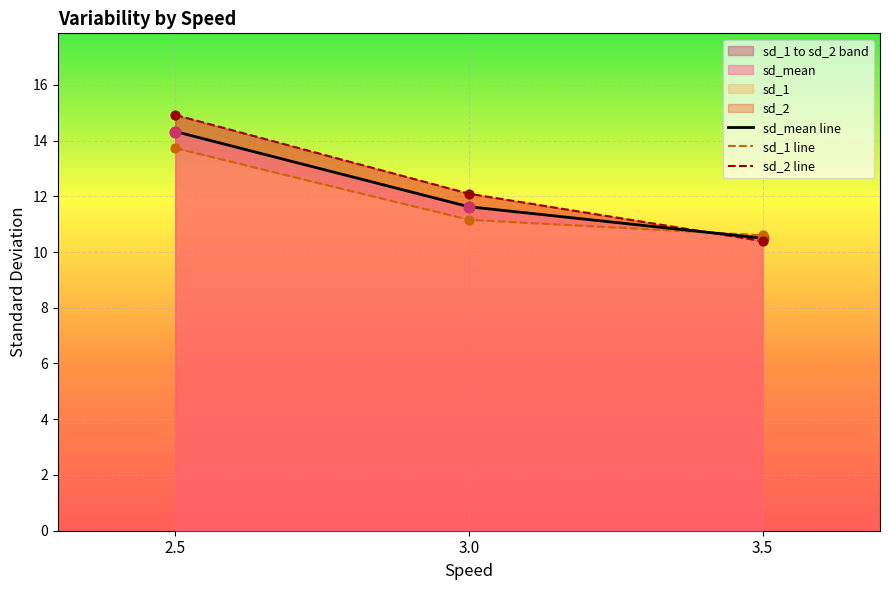

The sd_mean line series shows 18.4 at 3.0. True or false?

False